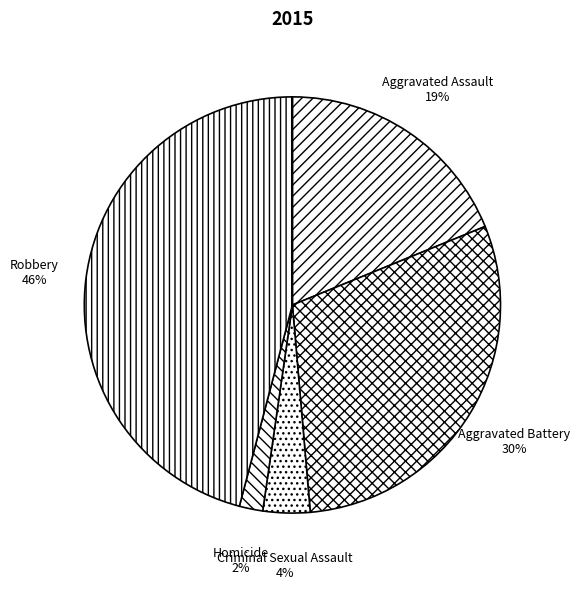

Combined, do Criminal Sexual Assault and Robbery account for over 50%?

No